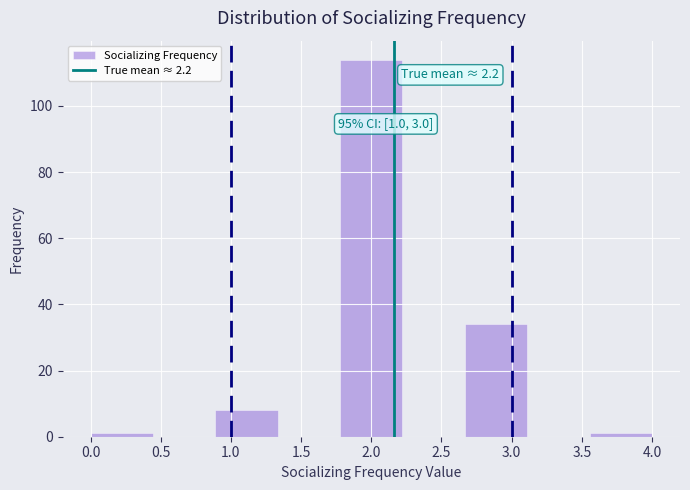

Which range on the x-axis has the tallest bar?

1.80 to 2.20